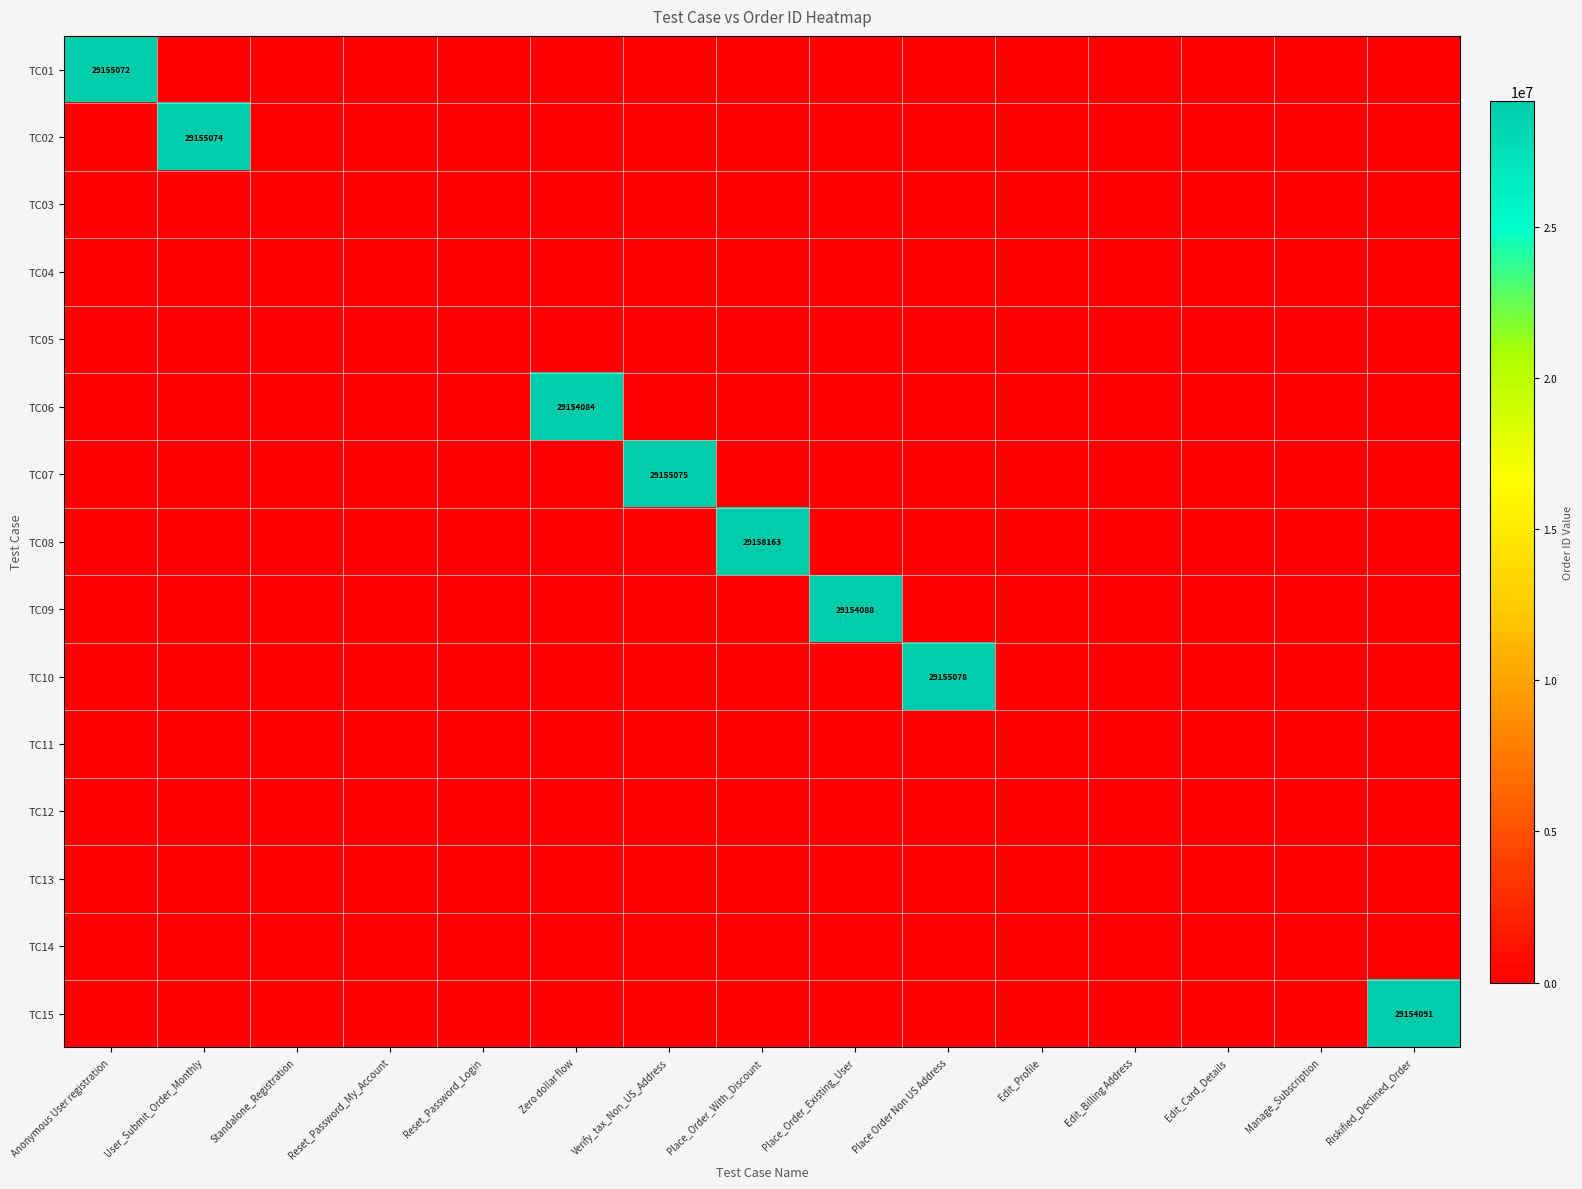

What is the maximum value for TC15?

29154091